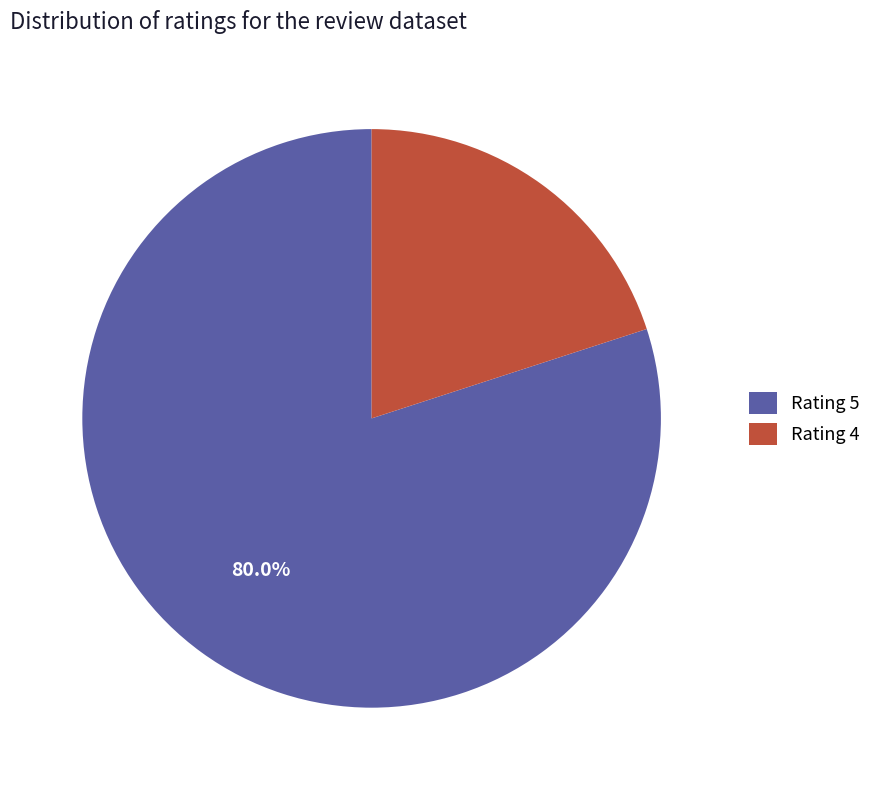

To the nearest percent, what is the difference between the largest and smallest slice percentages?

60%